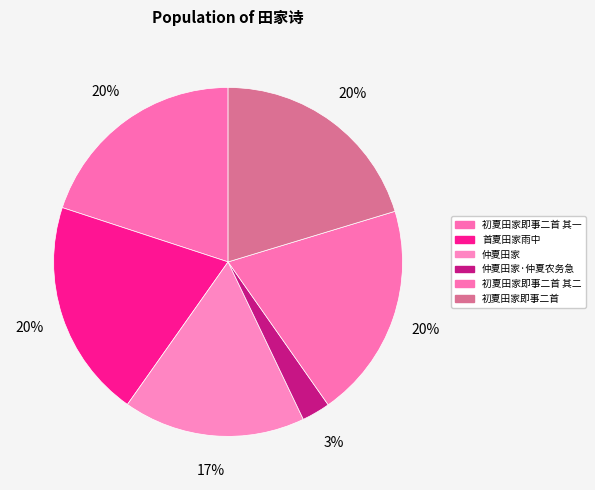

To the nearest percent, what percentage of the pie is 仲夏田家?

17%